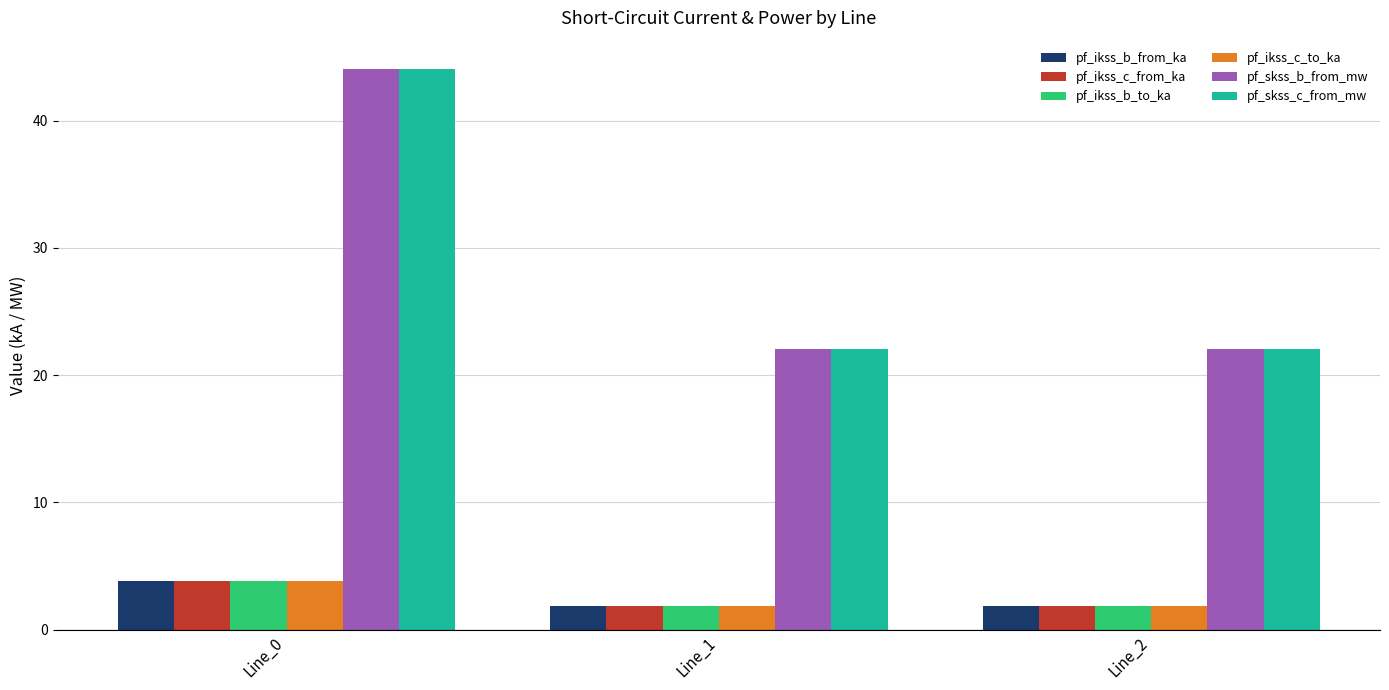

How many pf_ikss_c_to_ka values are between 1 and 3?

2